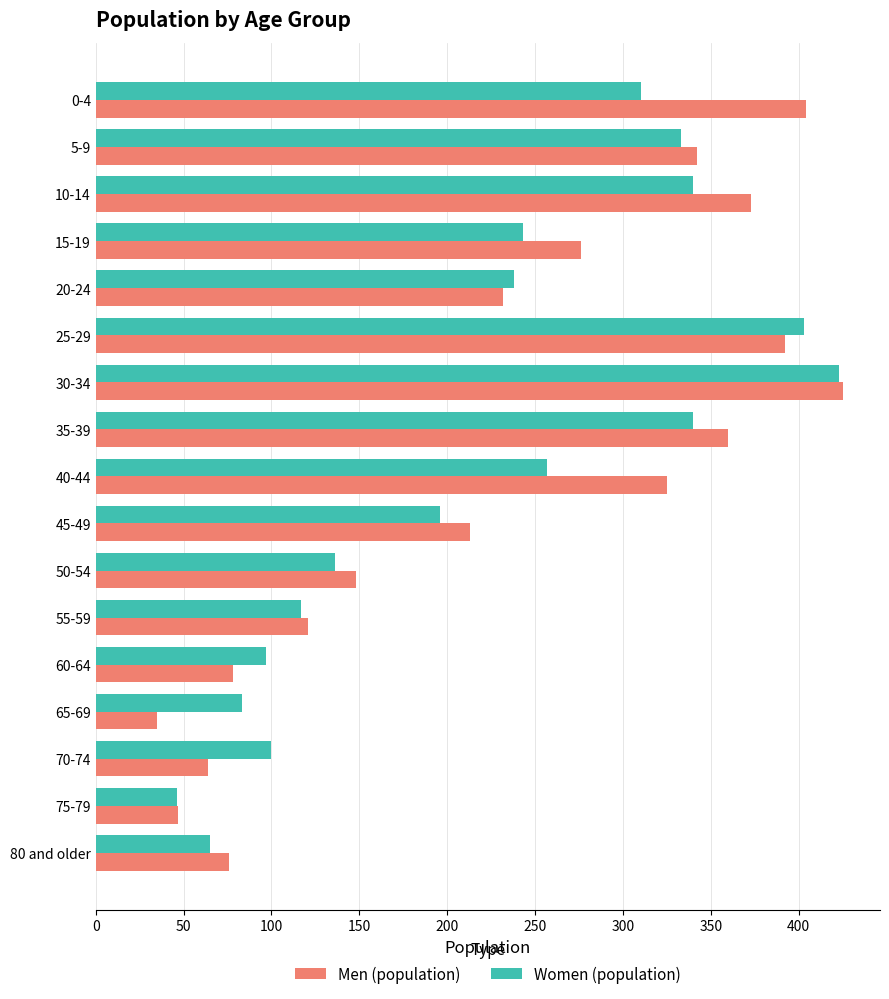

At which category is the sum across all series the highest?

30-34